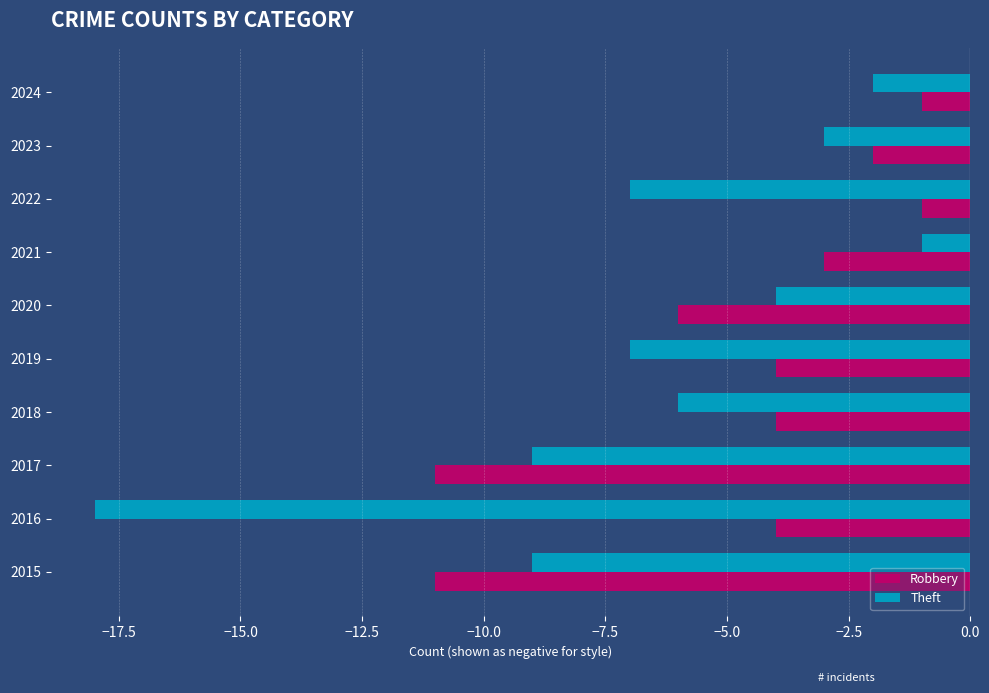

List the series in order of their overall mean, highest first.

Robbery, Theft